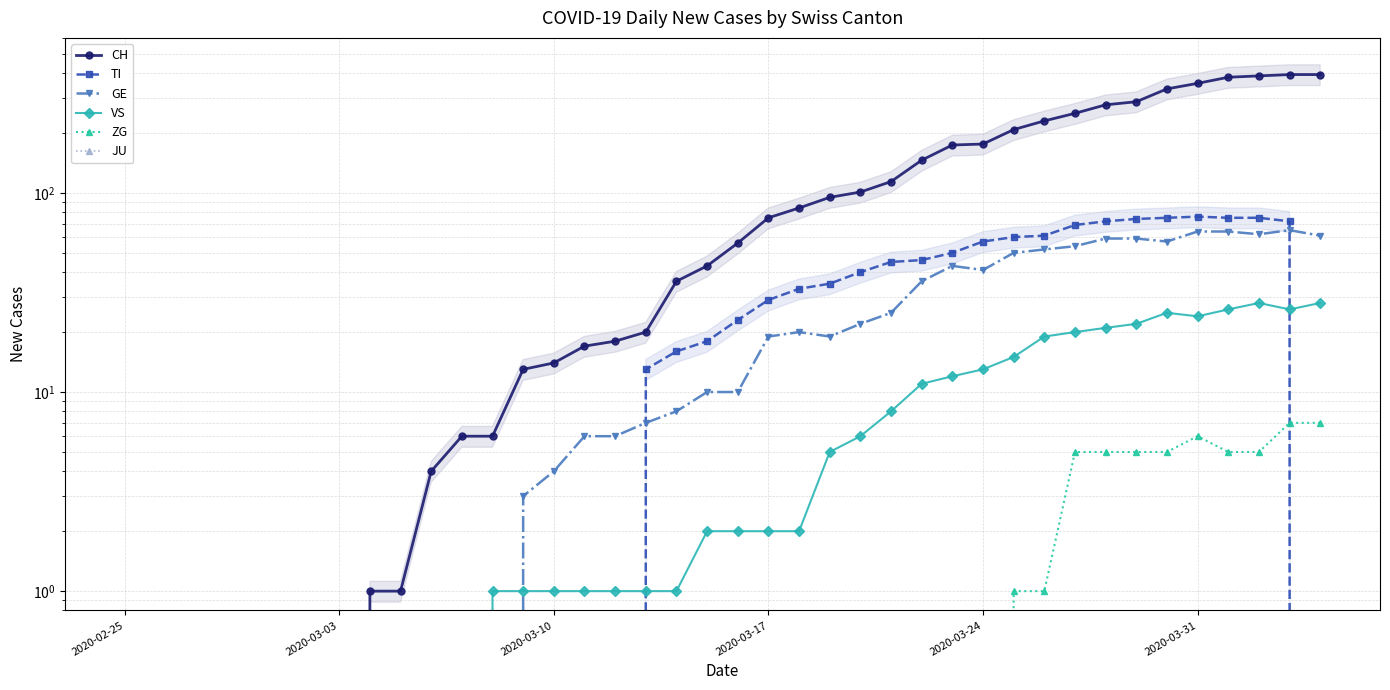

True or false: JU and GE intersect in this chart.

False